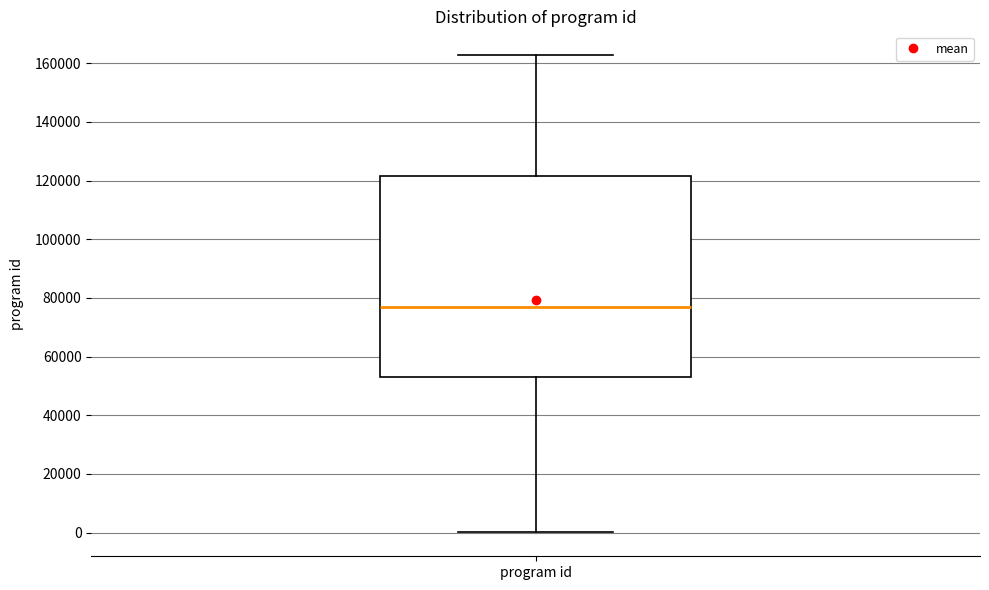

Where does the lower whisker of the box for program id end on the y-axis? The values are not printed on the chart, so give them approximately, as read against the axis.

0